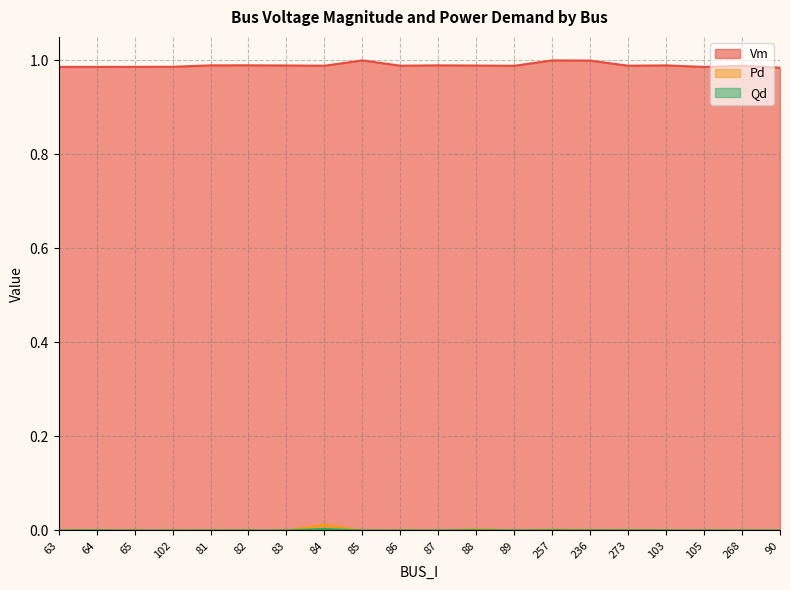

What is the maximum value shown in the chart?

1.0